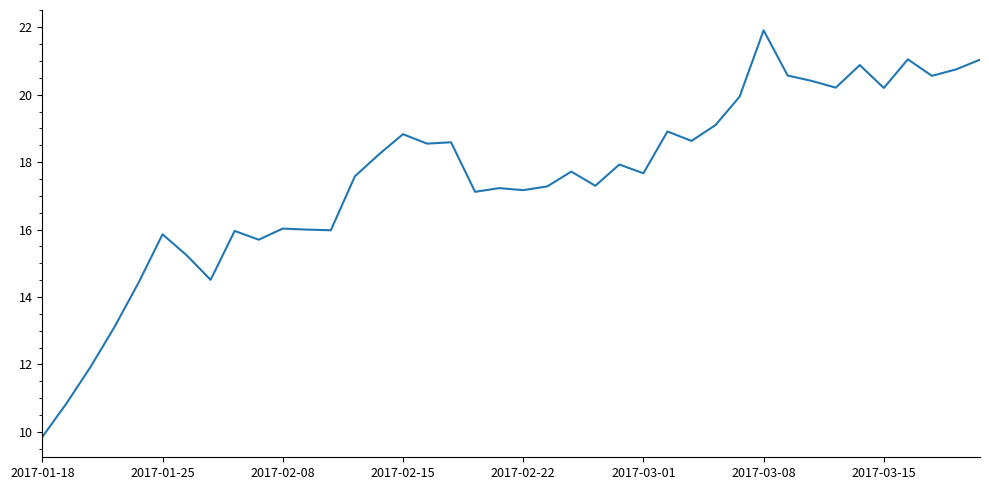

What is the greatest value displayed?

21.9